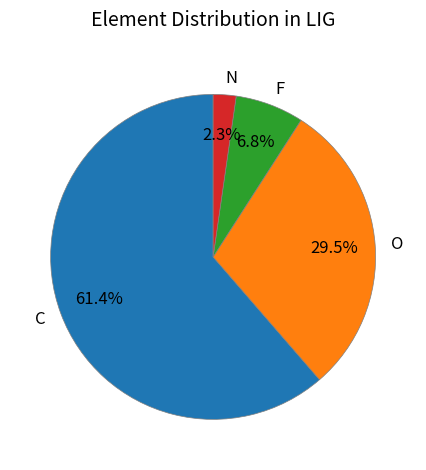

Combined, do F and N account for over 50%?

No